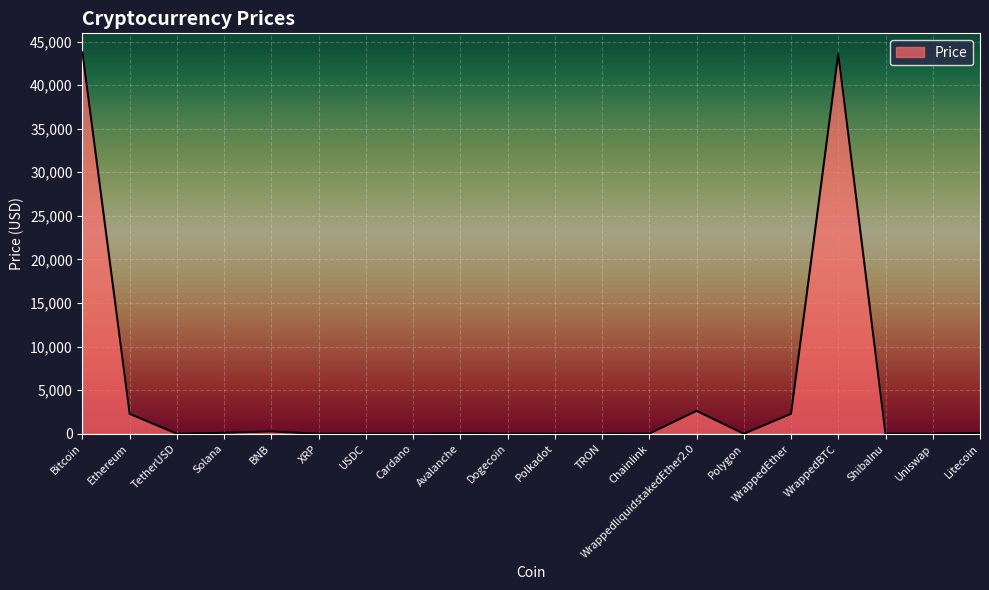

The value at ShibaInu is 0.0. True or false?

True